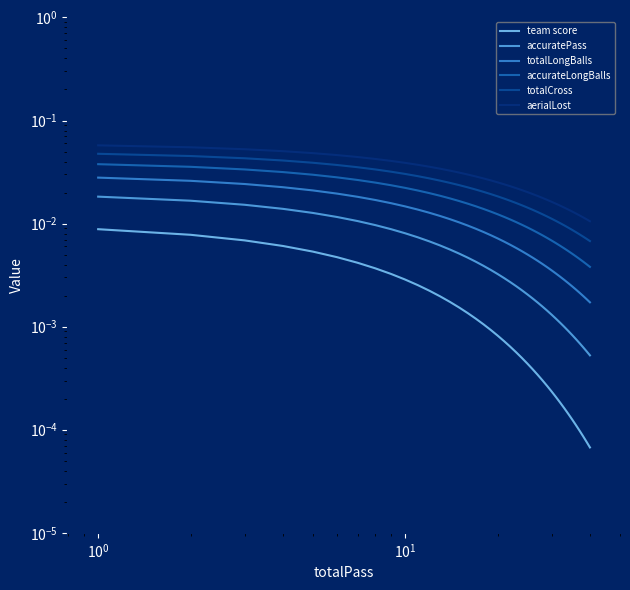

True or false: totalCross and accurateLongBalls cross at least once.

False